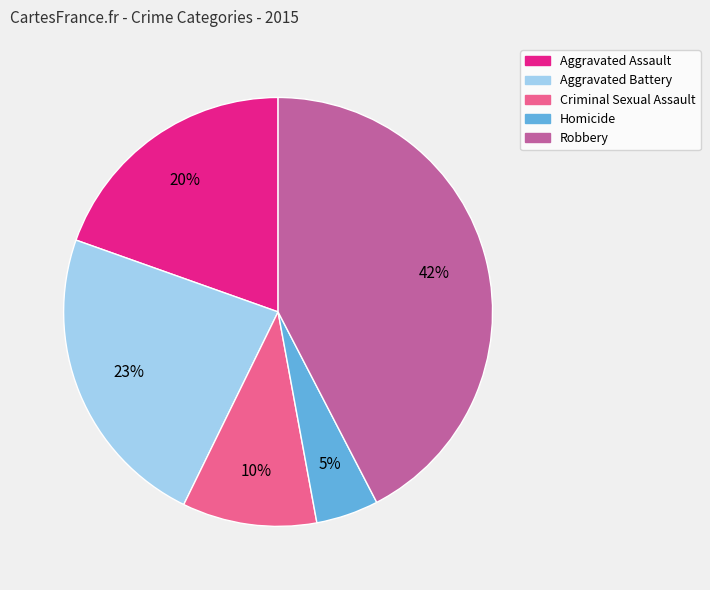

Is it true that Homicide is 14% of the pie?

False